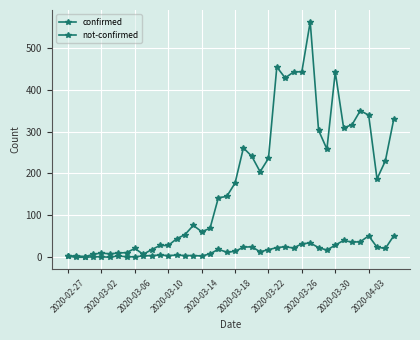

How many series are shown in this chart?

2